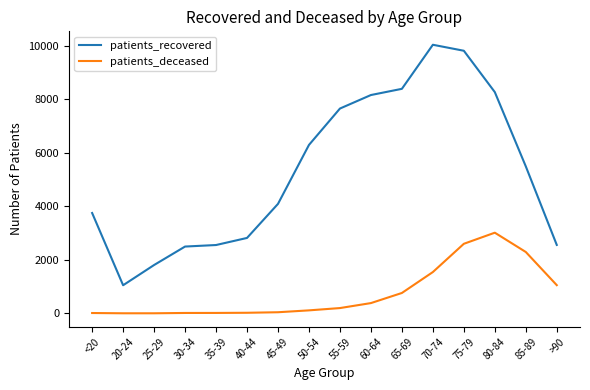

Which series has the largest total across all categories?

patients_recovered